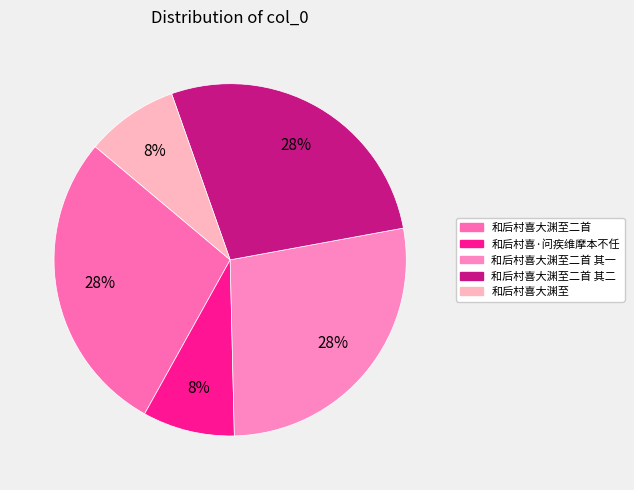

Is there any slice that represents more than half of the pie?

No